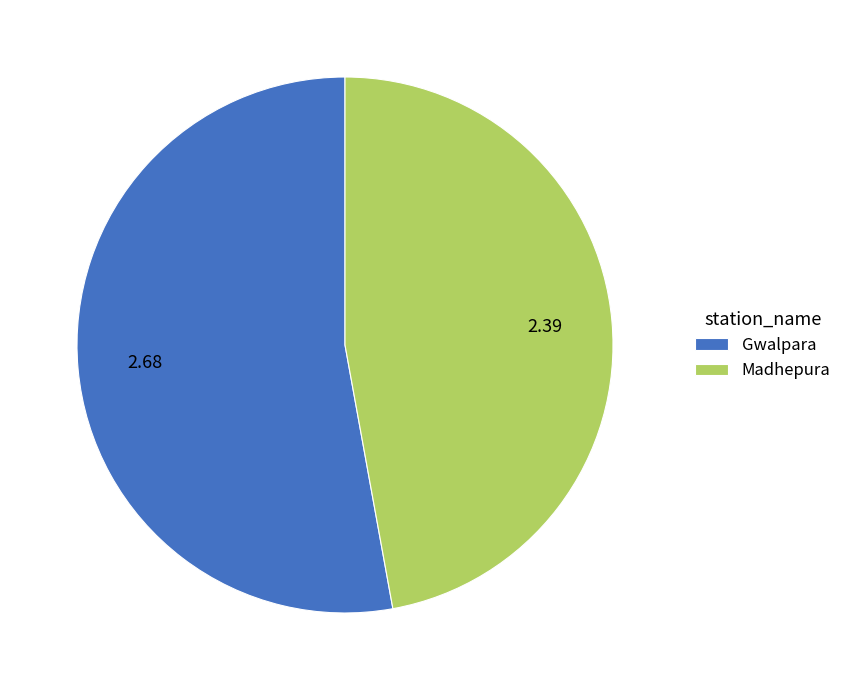

What is the smallest slice in the pie chart?

Madhepura